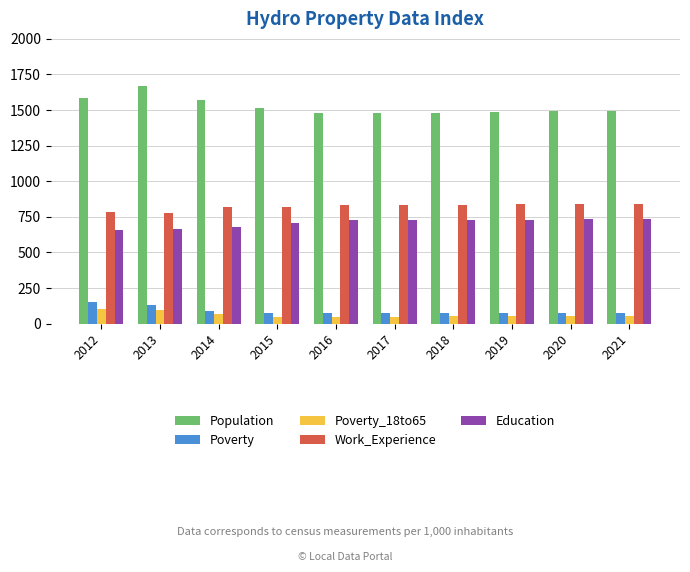

What is the difference between the highest and lowest values at 2014?

1508